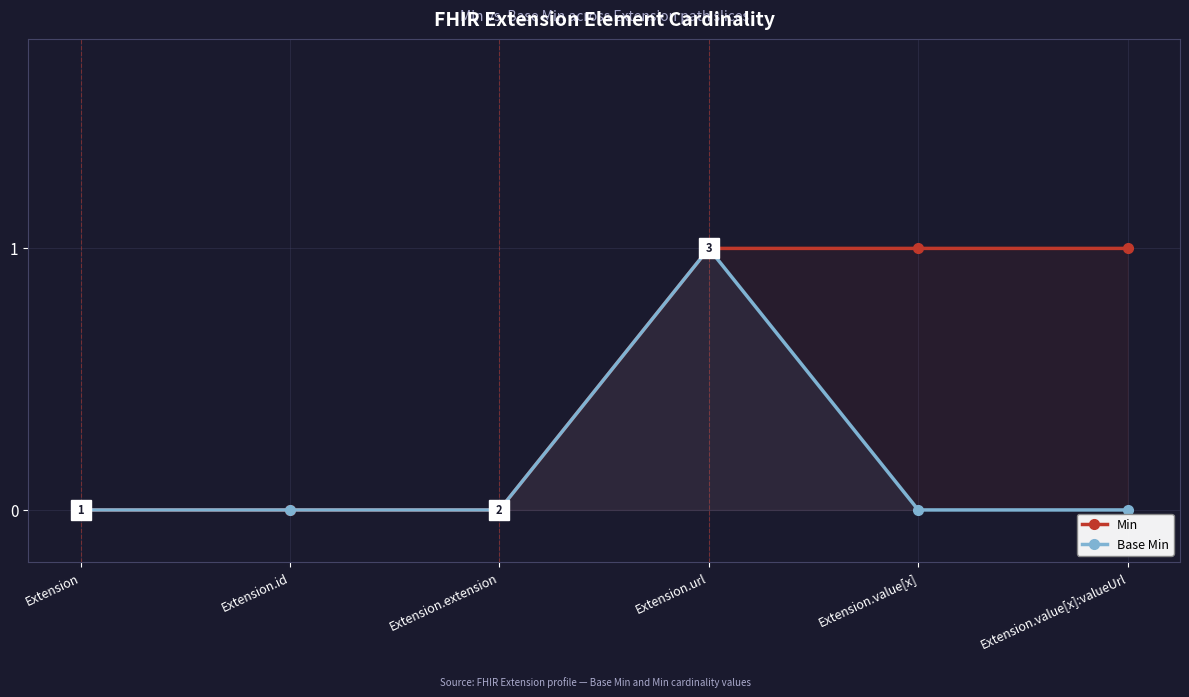

Is the value of Base Min at Extension.id greater than the value of Min at Extension.extension?

No